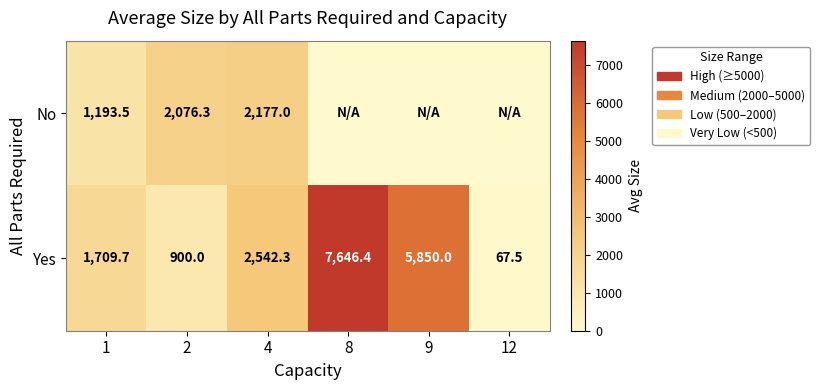

What is the average value of the Yes series?

3119.3